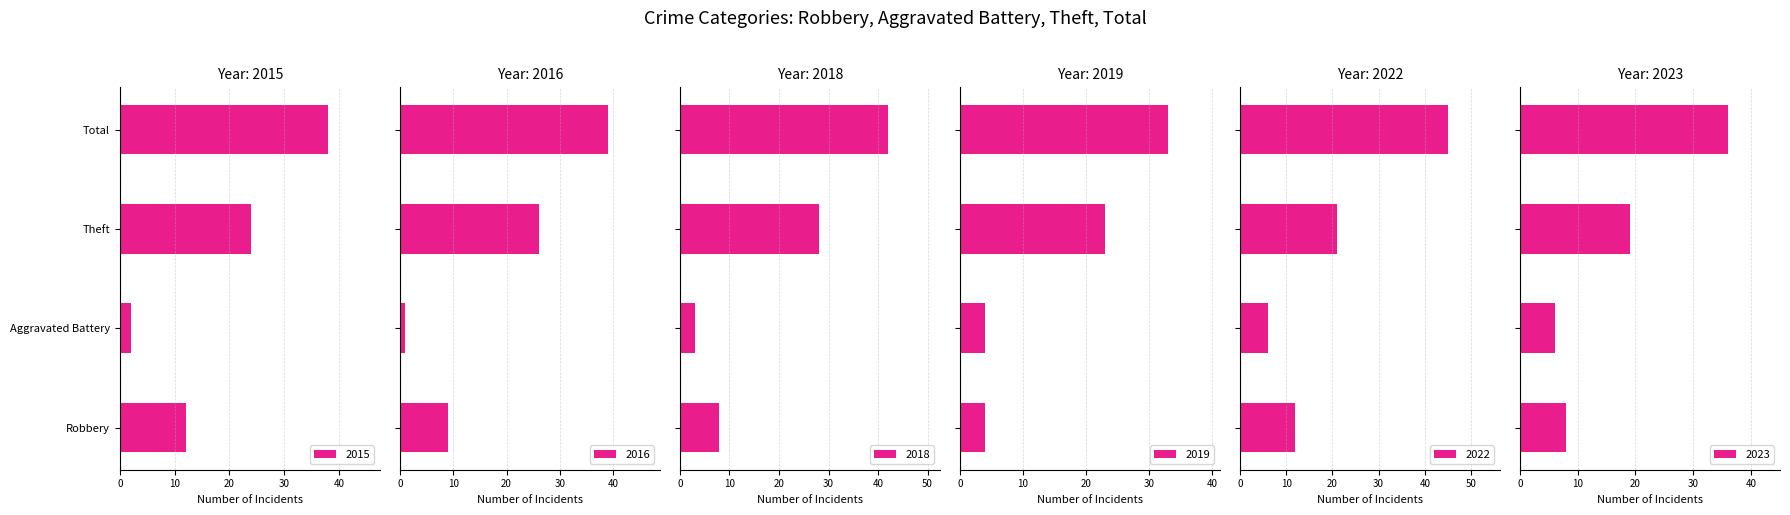

The 2022 series shows 12 at Robbery. True or false?

True